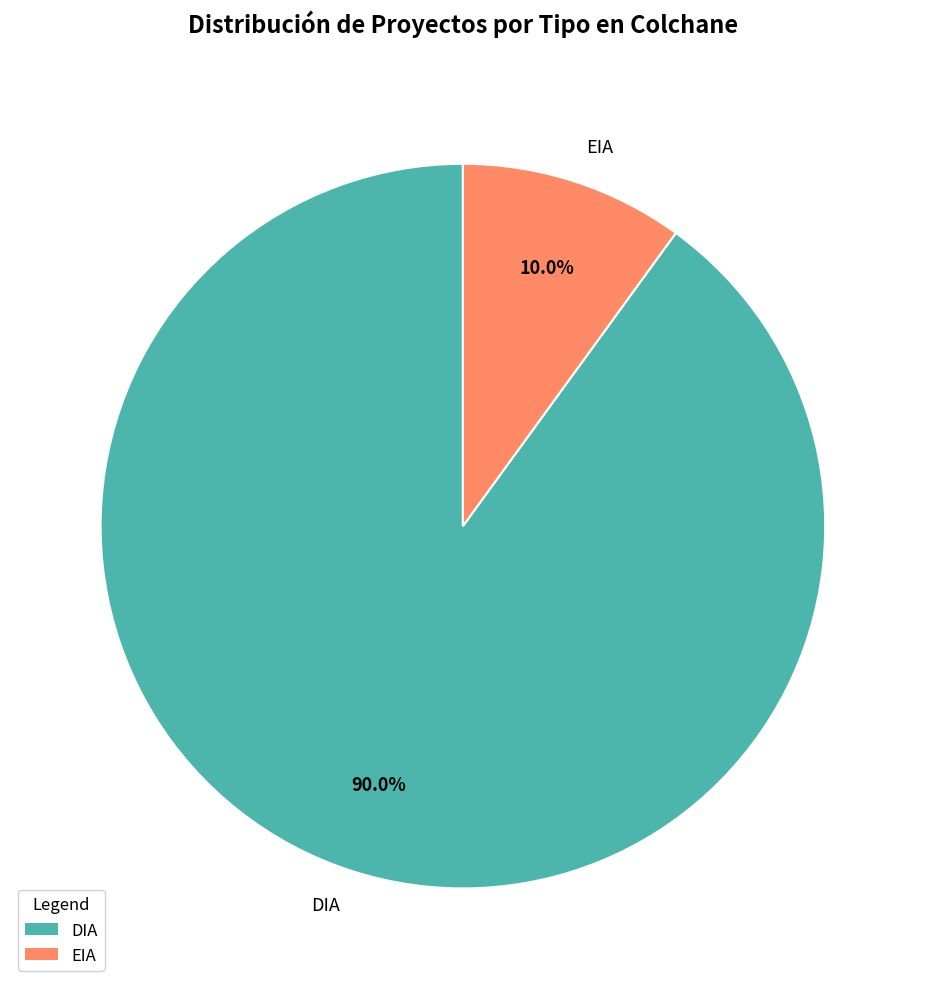

What percentage do EIA and DIA together represent?

100.0%